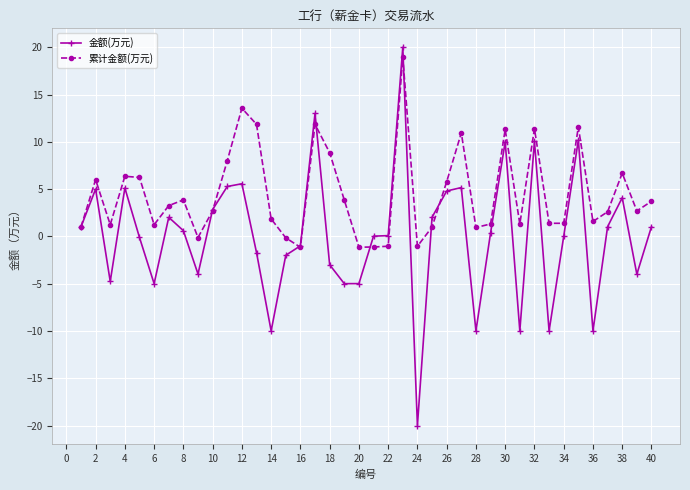

Rank the series by their average value, from highest to lowest.

累计金额(万元), 金额(万元)